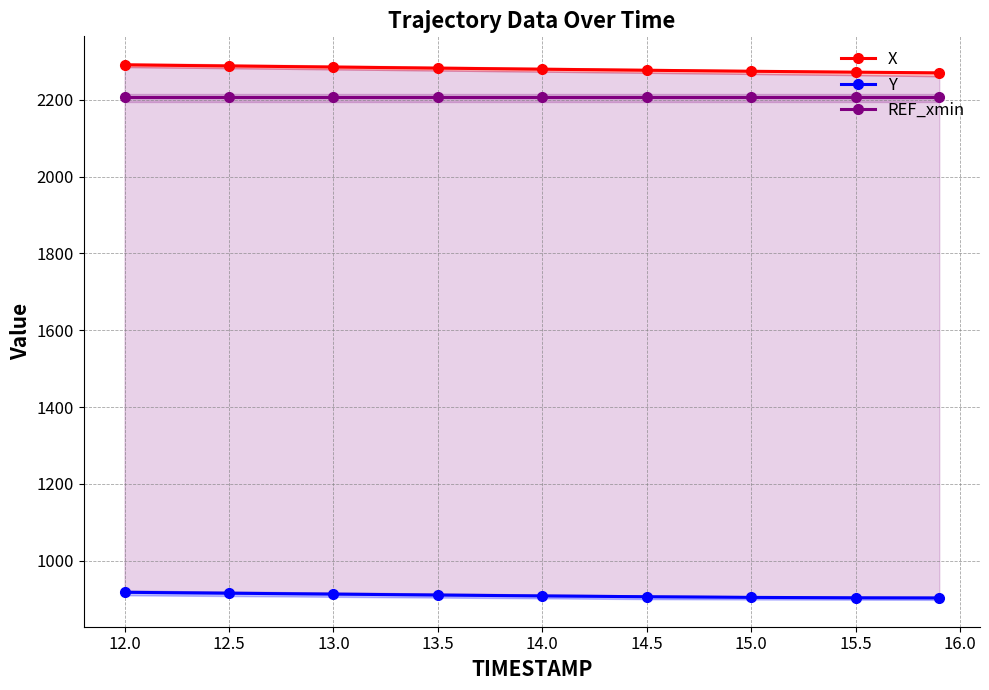

True or false: REF_xmin and X intersect in this chart.

False